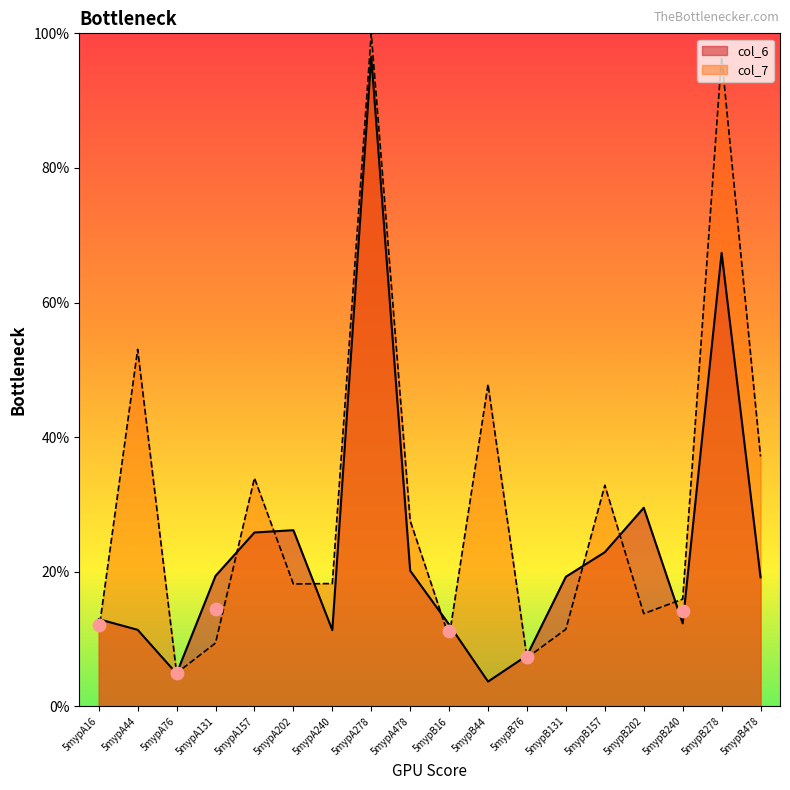

Which series reaches the minimum Y coordinate?

col_6